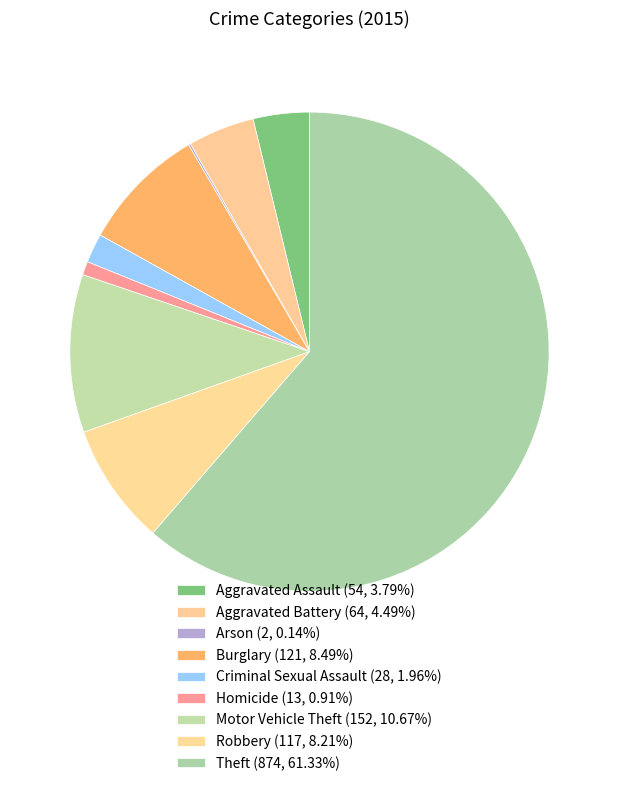

Which slice is the largest?

Theft